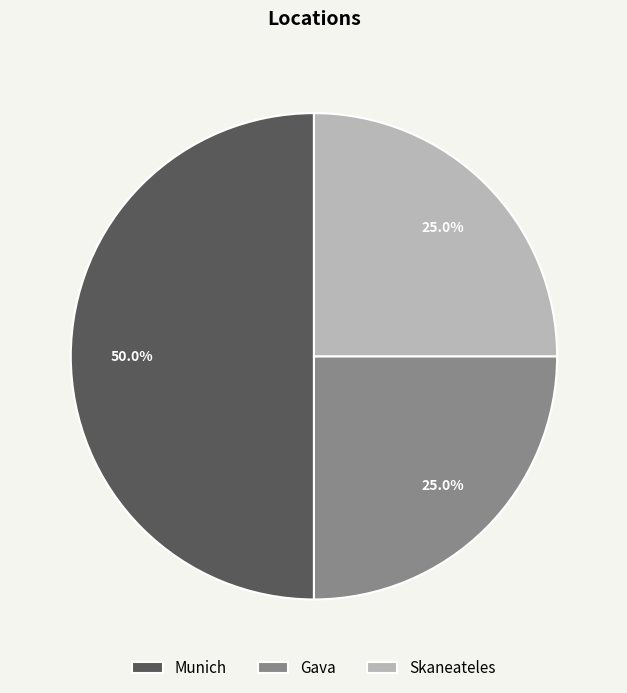

What percentage is the Gava slice, to the nearest percent?

25%